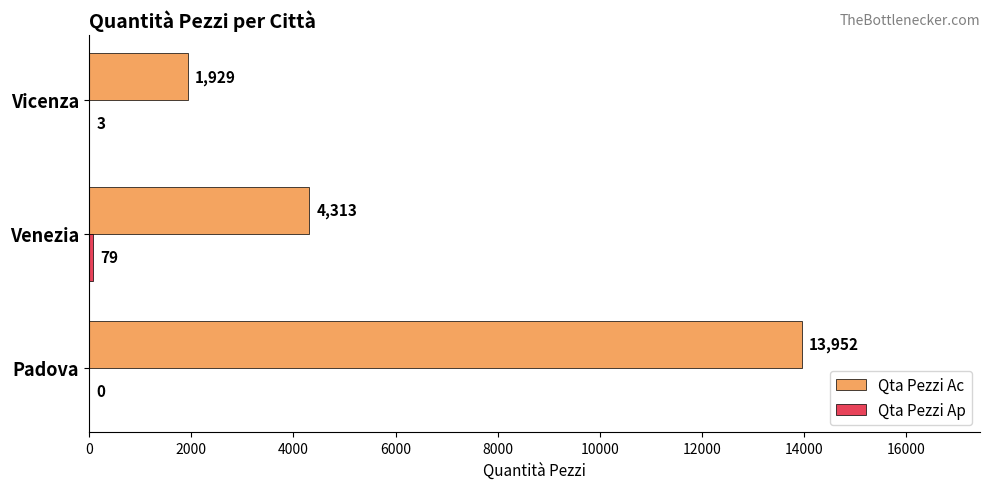

Count the number of categories in the chart.

3